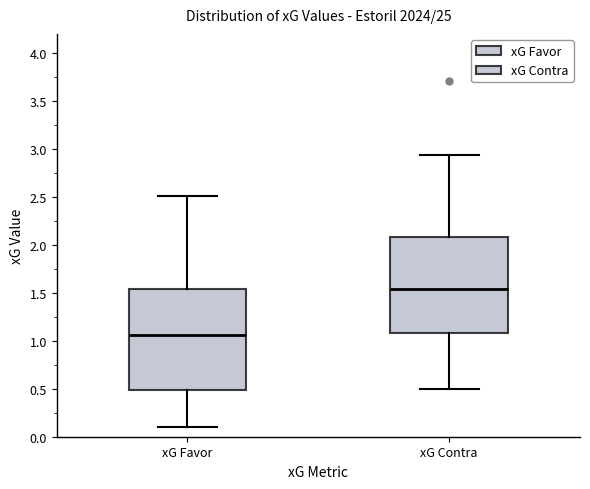

Comparing the boxes themselves (not the whiskers), which one is the tallest?

xG Favor